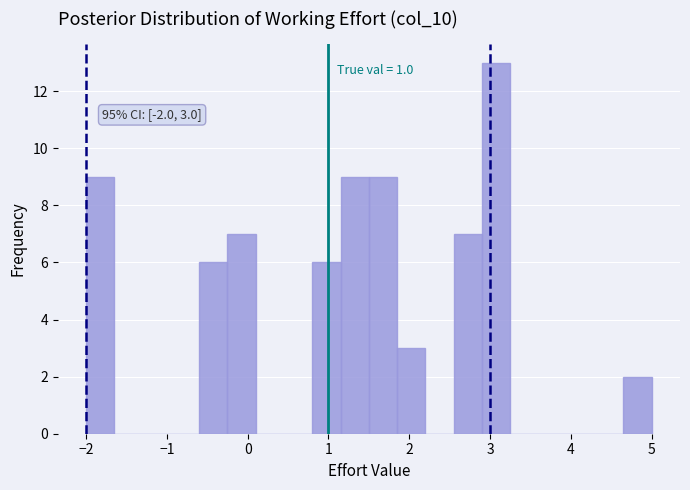

Read against the x-axis, roughly where is the centre of the tallest bar?

3.1